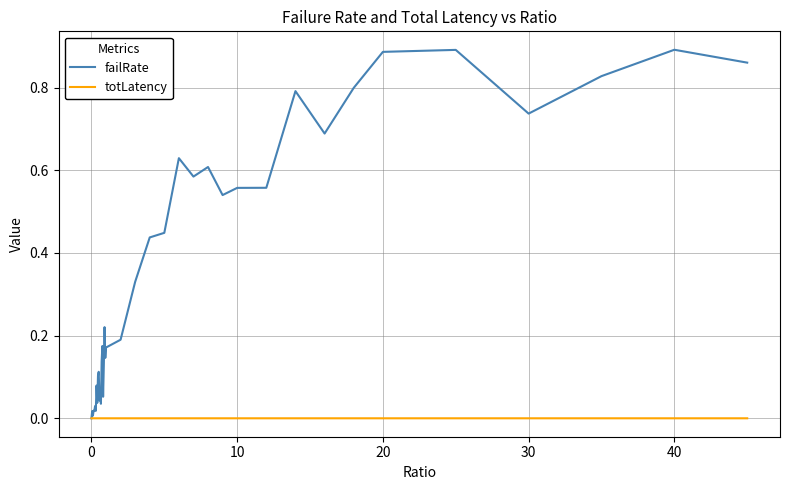

Count the number of categories in the chart.

40